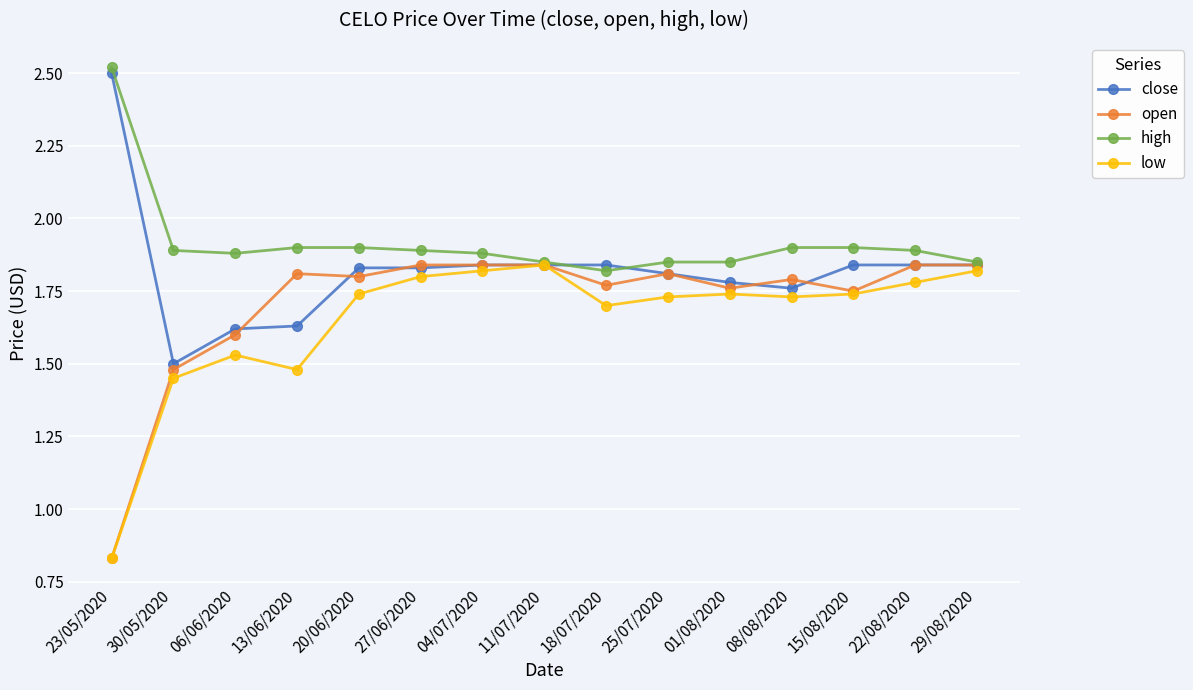

How many open values are between 1 and 2?

14